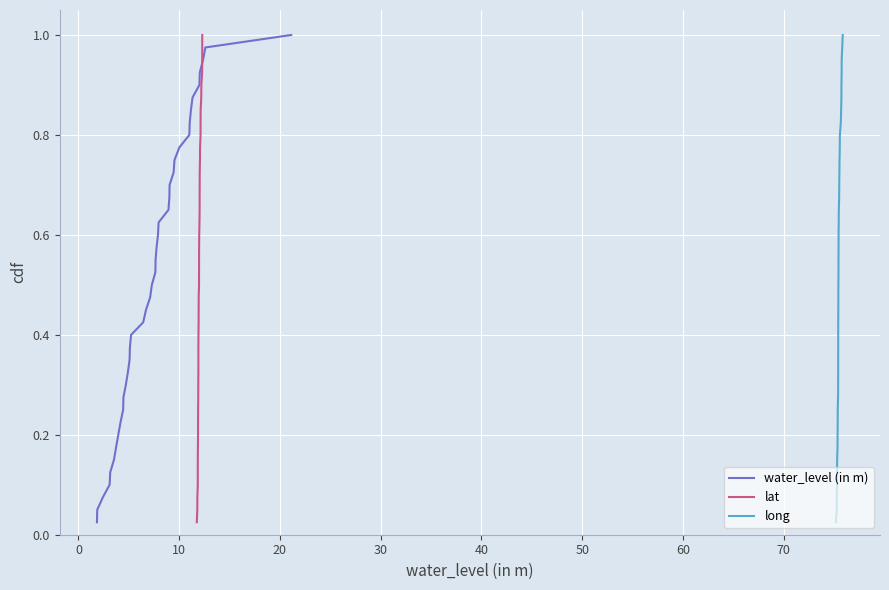

Is this an area chart (filled region under the line)?

No